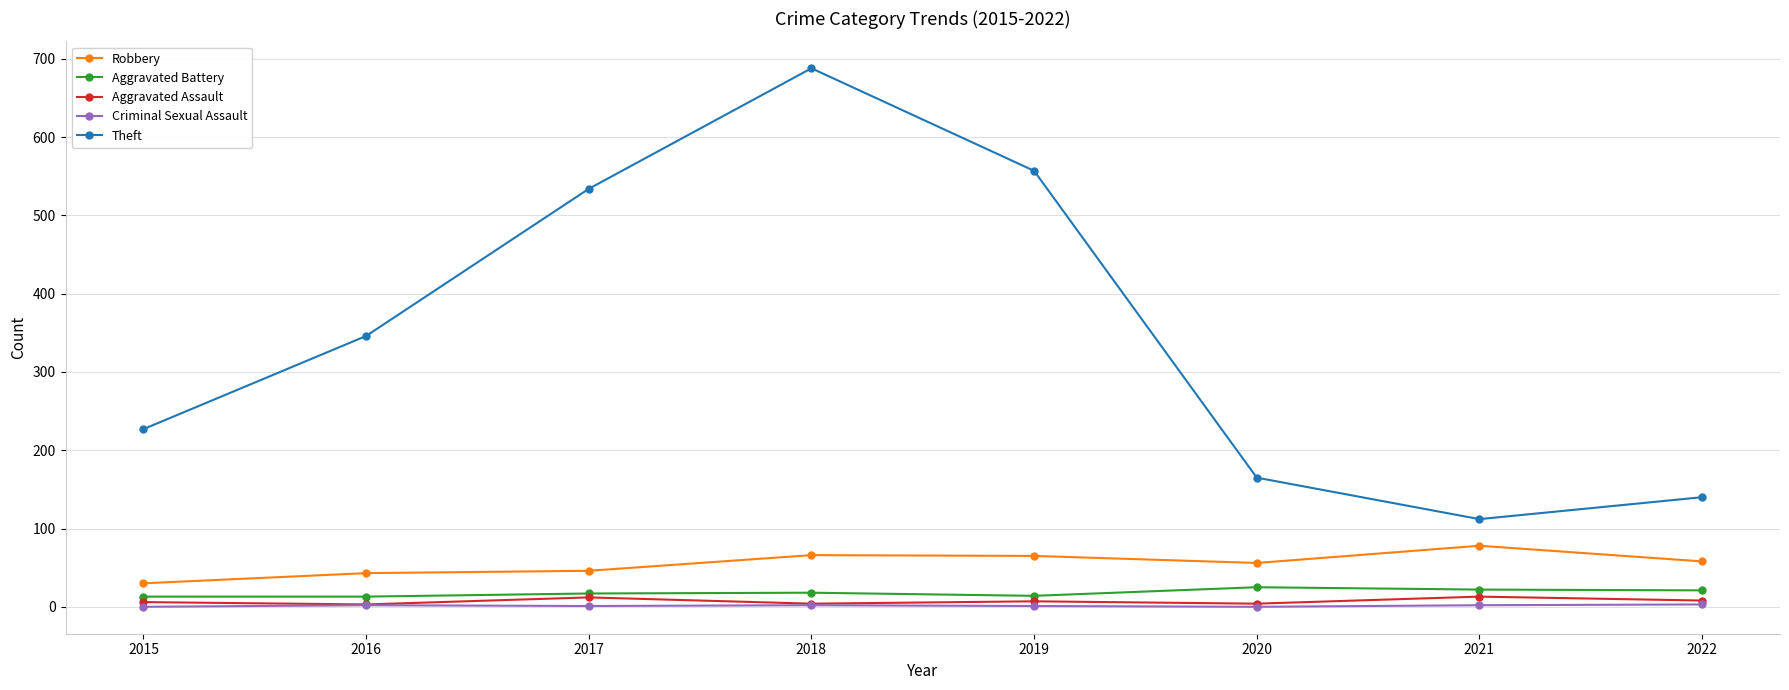

True or false: Aggravated Battery and Robbery cross at least once.

False